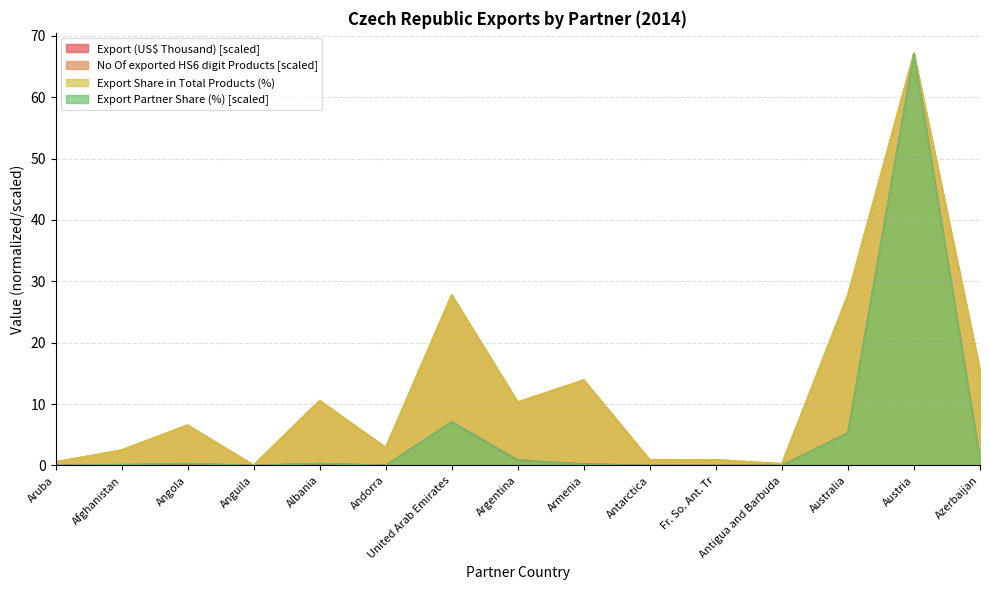

What are all the series names shown in the legend?

Export (US$ Thousand) [scaled], No Of exported HS6 digit Products [scaled], Export Share in Total Products (%), Export Partner Share (%) [scaled]